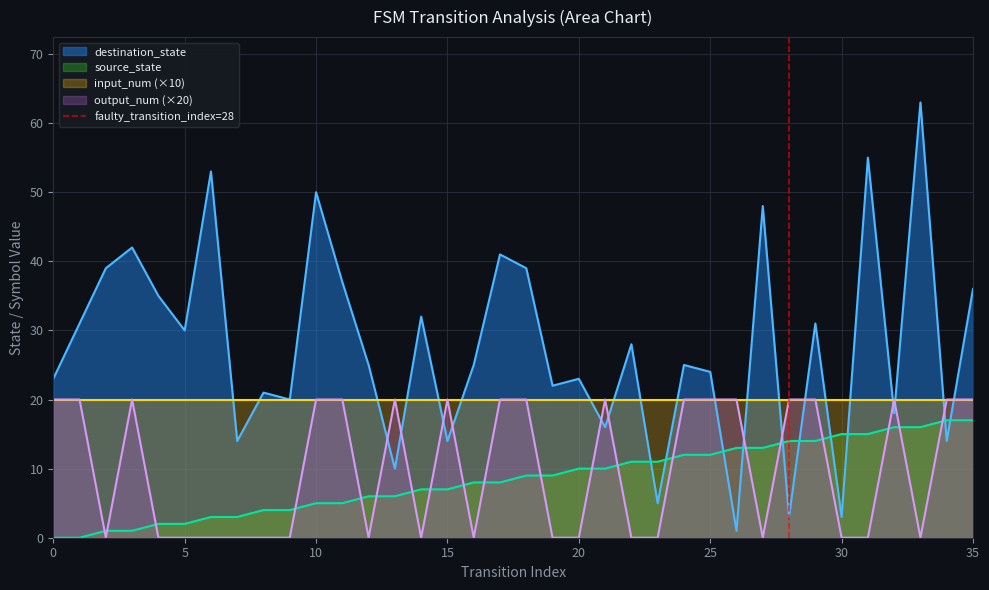

What is the maximum value for destination_state?

63